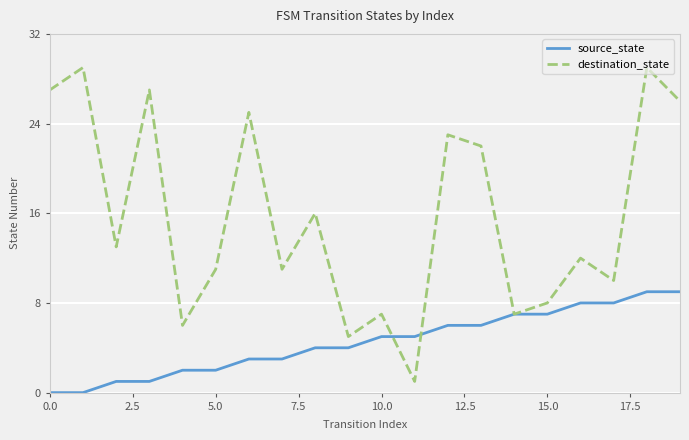

Which series has the largest total across all categories?

destination_state